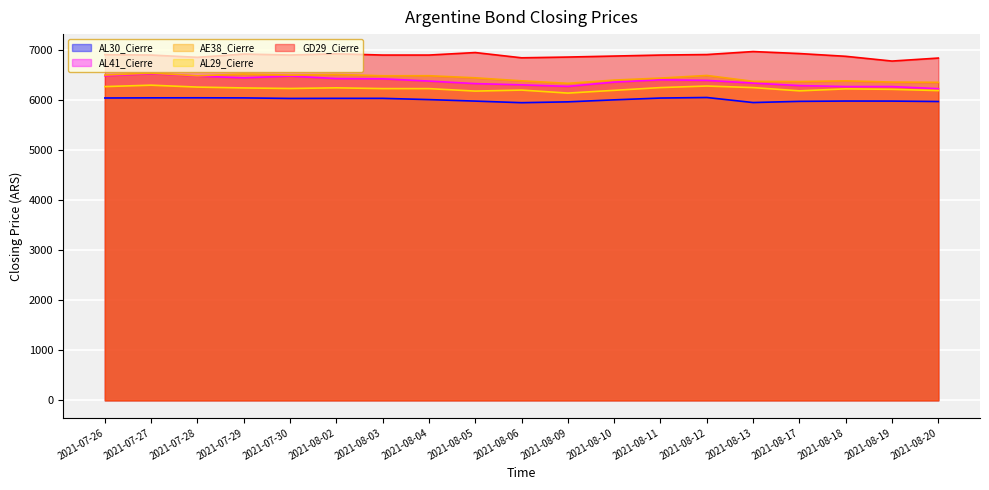

True or false: AE38_Cierre and AL29_Cierre cross at least once.

False